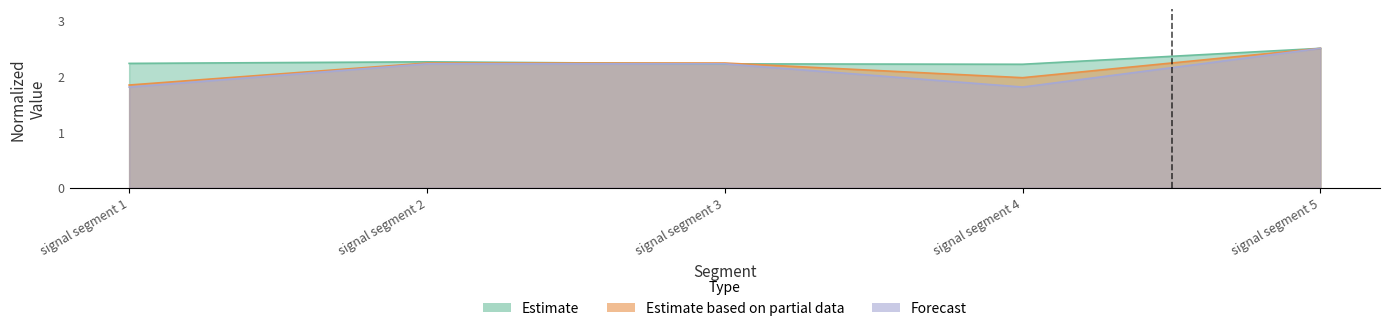

Reading right to left, list all the values displayed in this chart.

Point_Exceeds_Cumulative_Value: 2.5	2.2	2.2	2.3	2.2
Point_Exceeds_Index: 2.5	2.0	2.2	2.2	1.8
Pulse_Width: 2.5	1.8	2.2	2.2	1.8